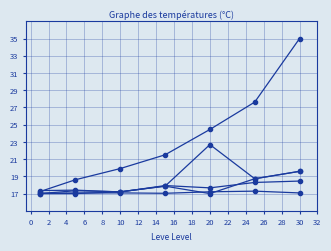

How many data points does each series have?

7